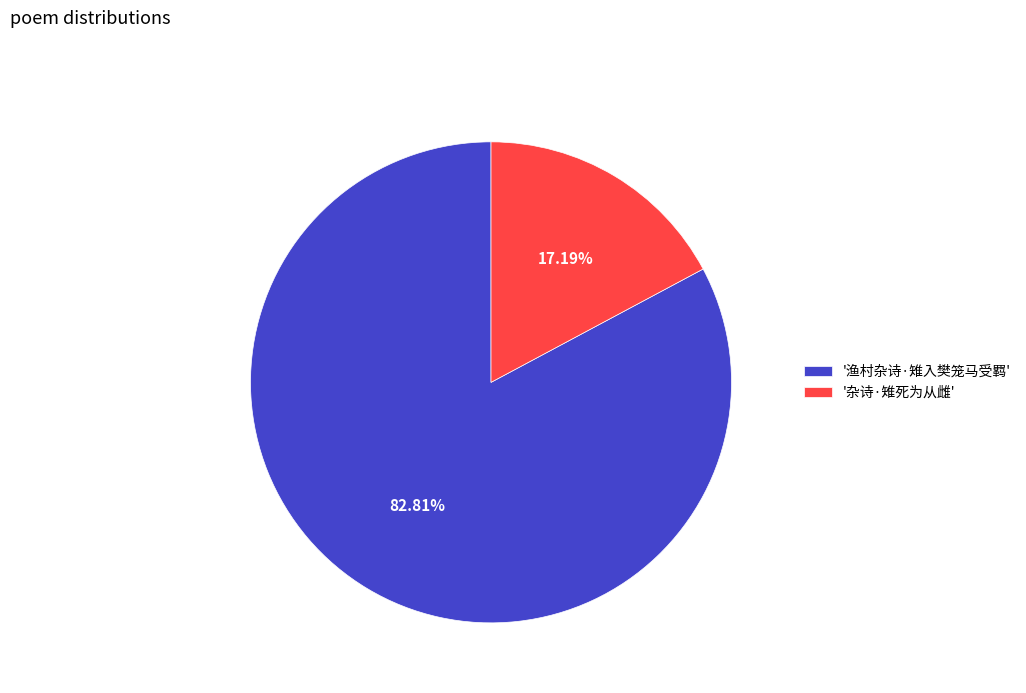

Which category has the biggest portion of the pie?

'渔村杂诗·雉入樊笼马受羁'